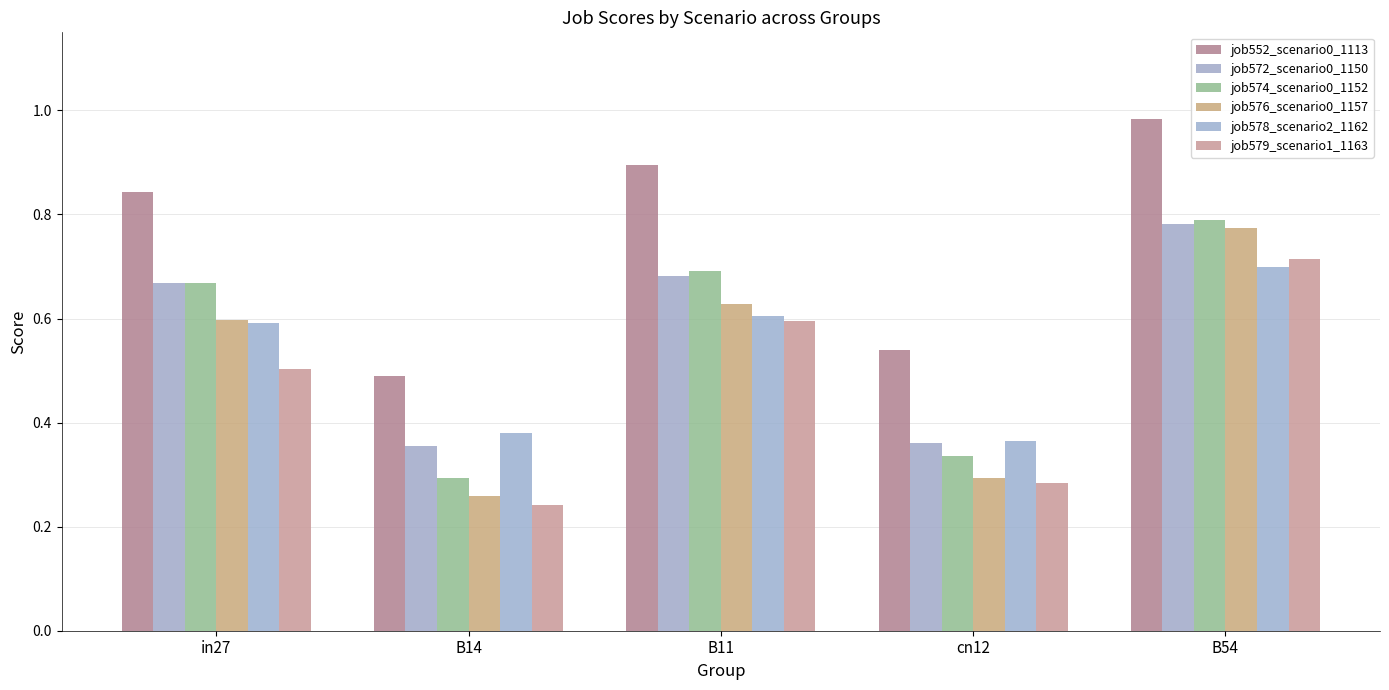

At which label does job576_scenario0_1157 reach its peak?

B54